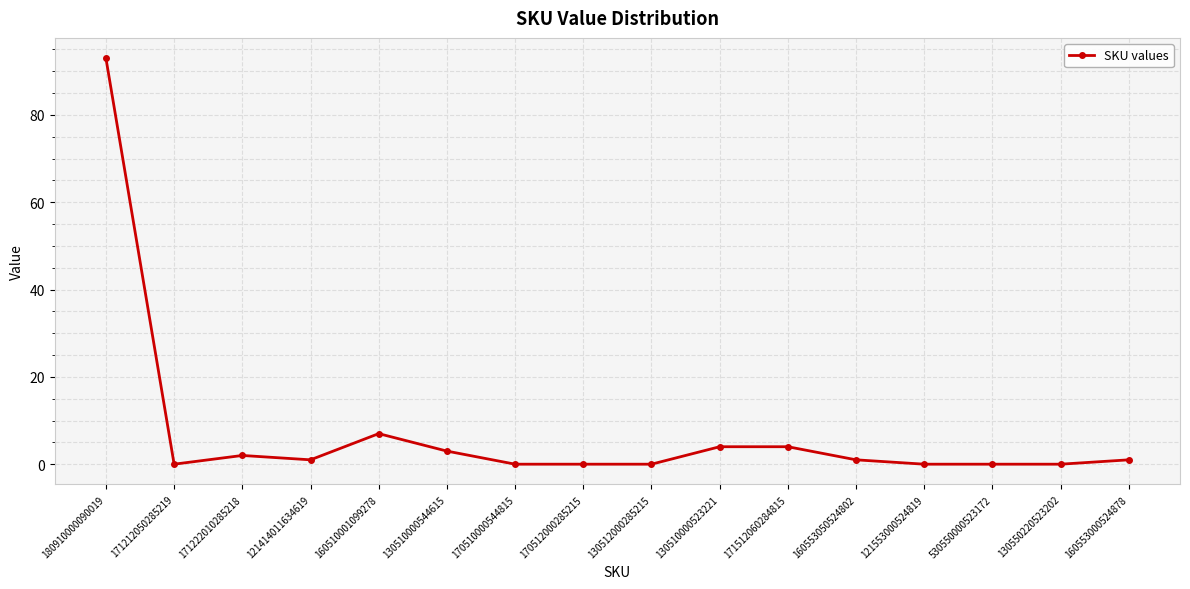

Count the number of data series in this chart.

1